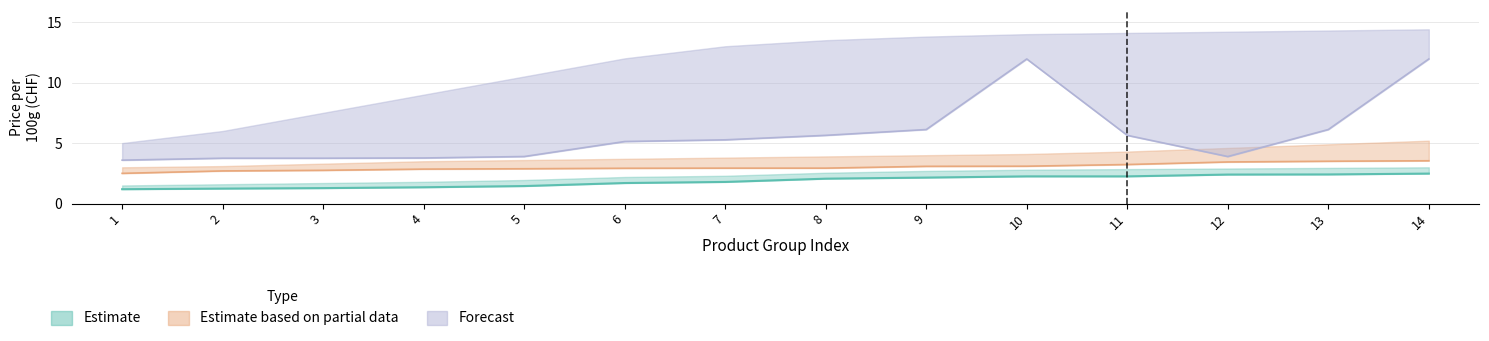

How many lines are shown in the chart?

3